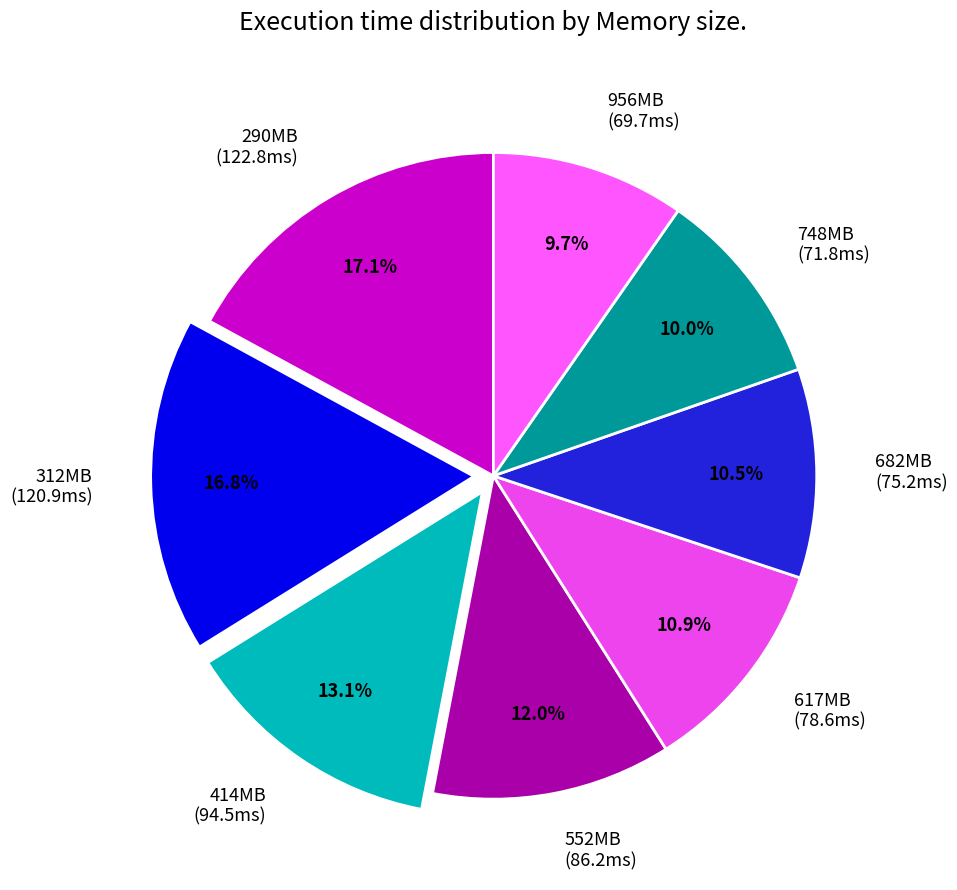

Approximately how many times larger is the value at 312MB (120.9ms) compared to 414MB (94.5ms)?

1.3